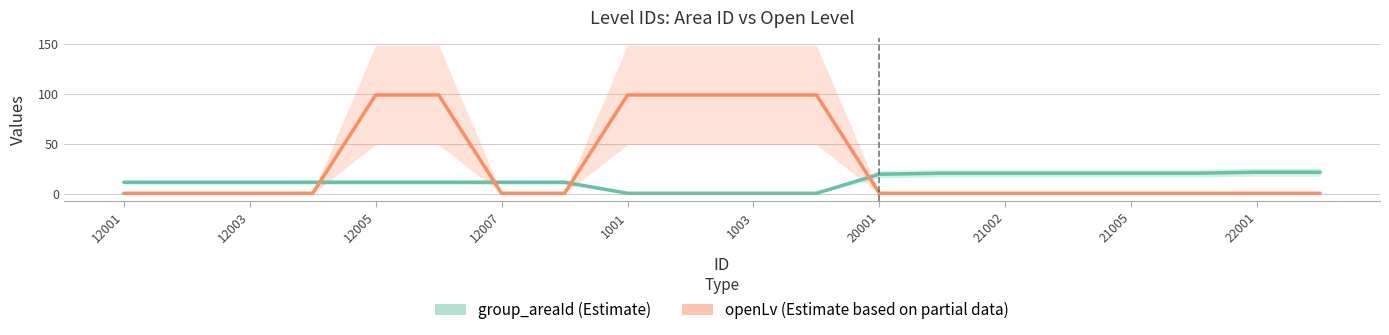

What is the difference between the maximum and minimum values in the openLv series?

98